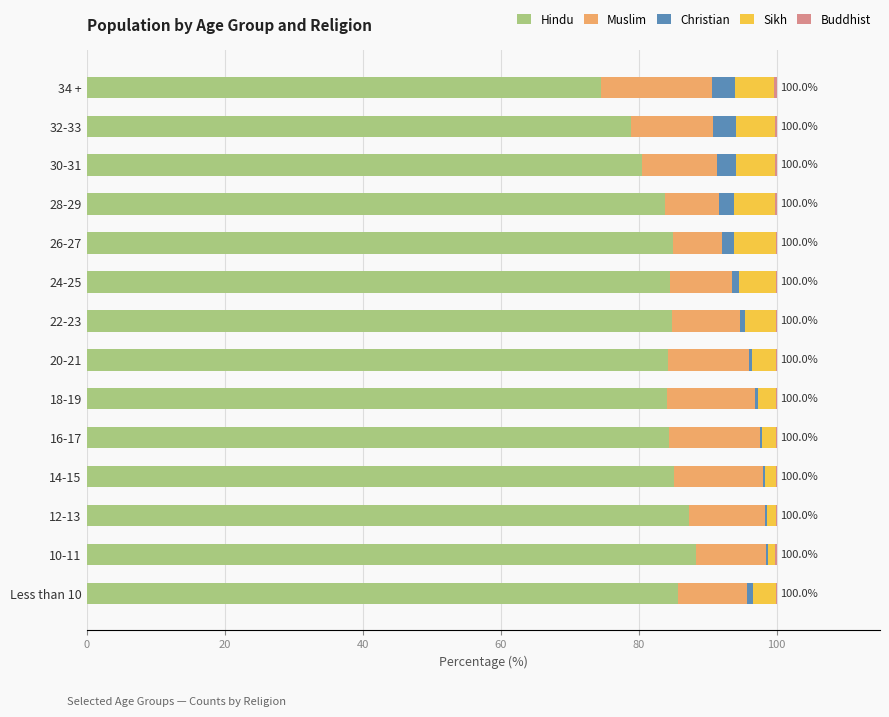

What is the highest value of the Hindu series?

88.3